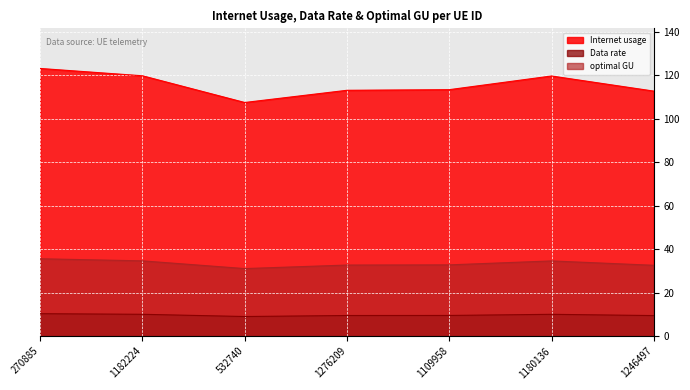

How many lines are shown in the chart?

3